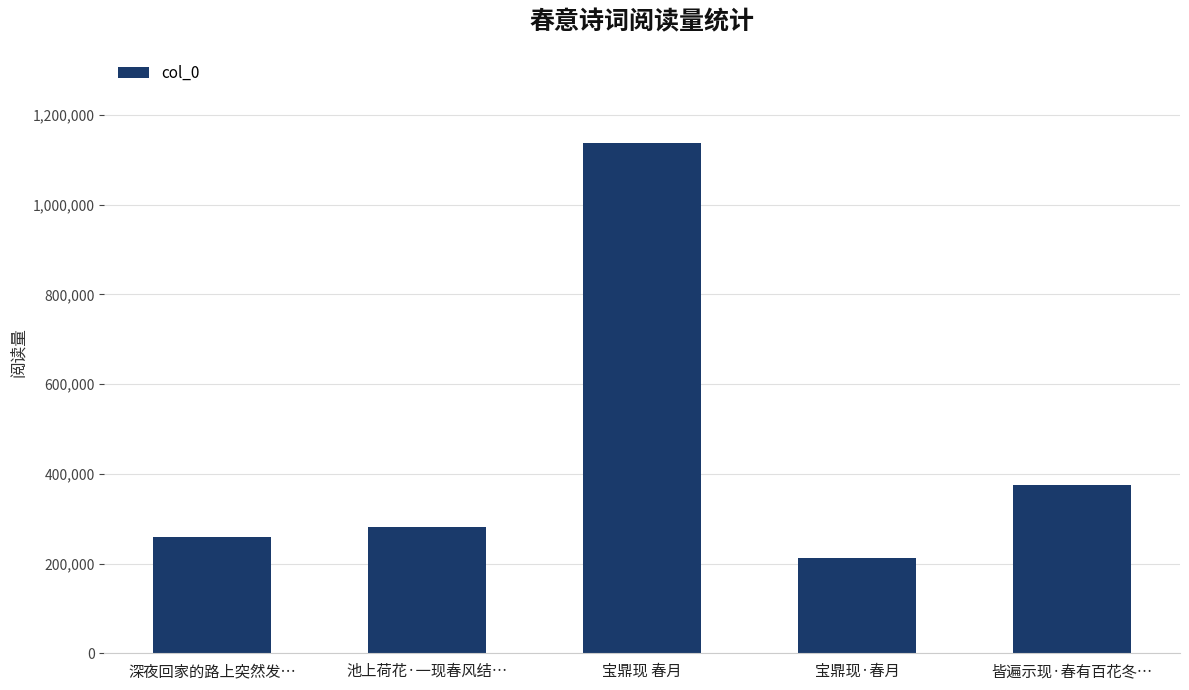

What is the sum of the values at 宝鼎现 春月 and 皆遍示现·春有百花冬…?

1511112